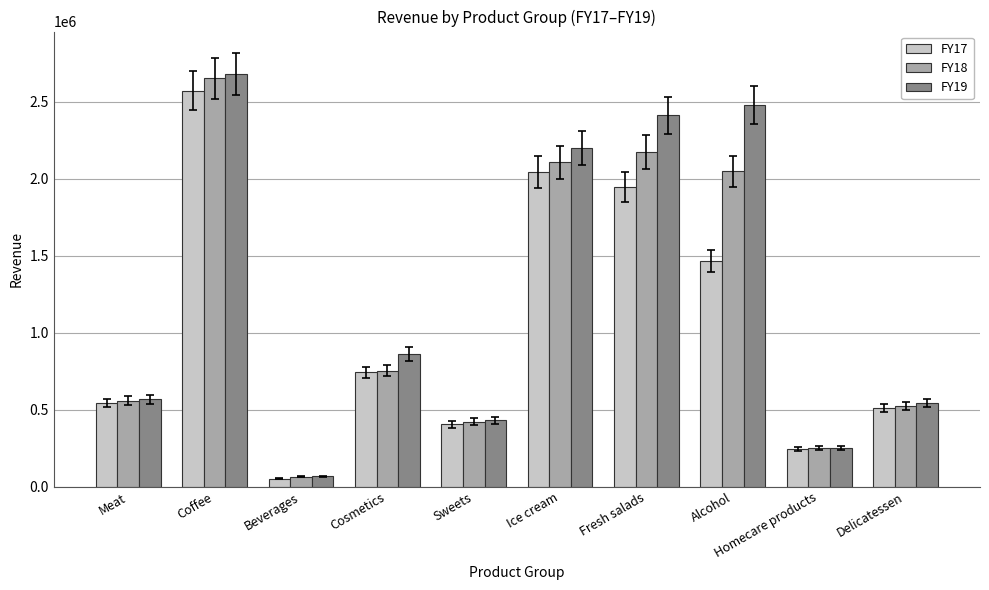

Where does the FY17 series first go above 743748?

Coffee